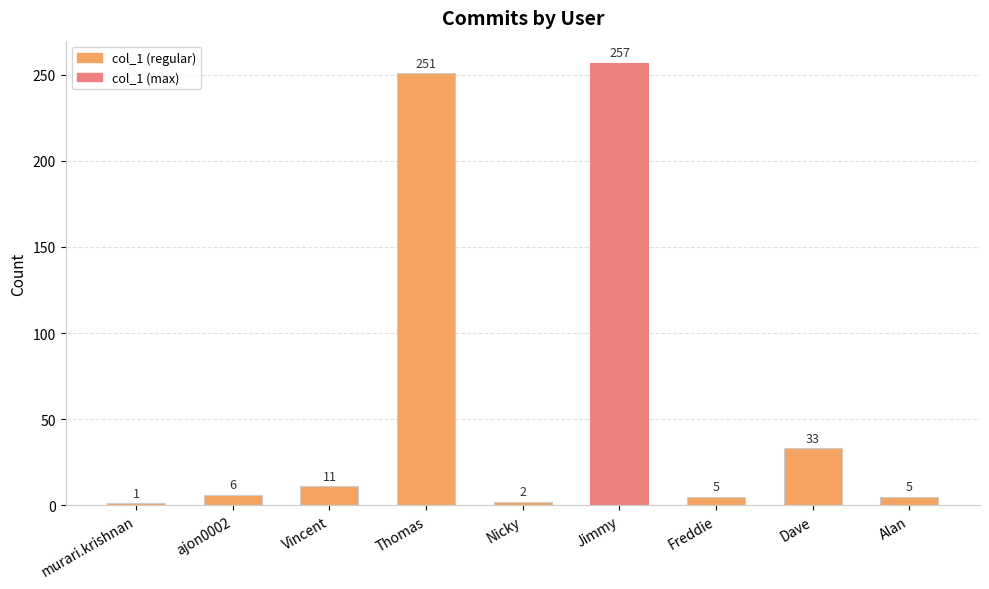

Reading left to right, transcribe all the data shown in this chart.

1	6	11	251	2	257	5	33	5